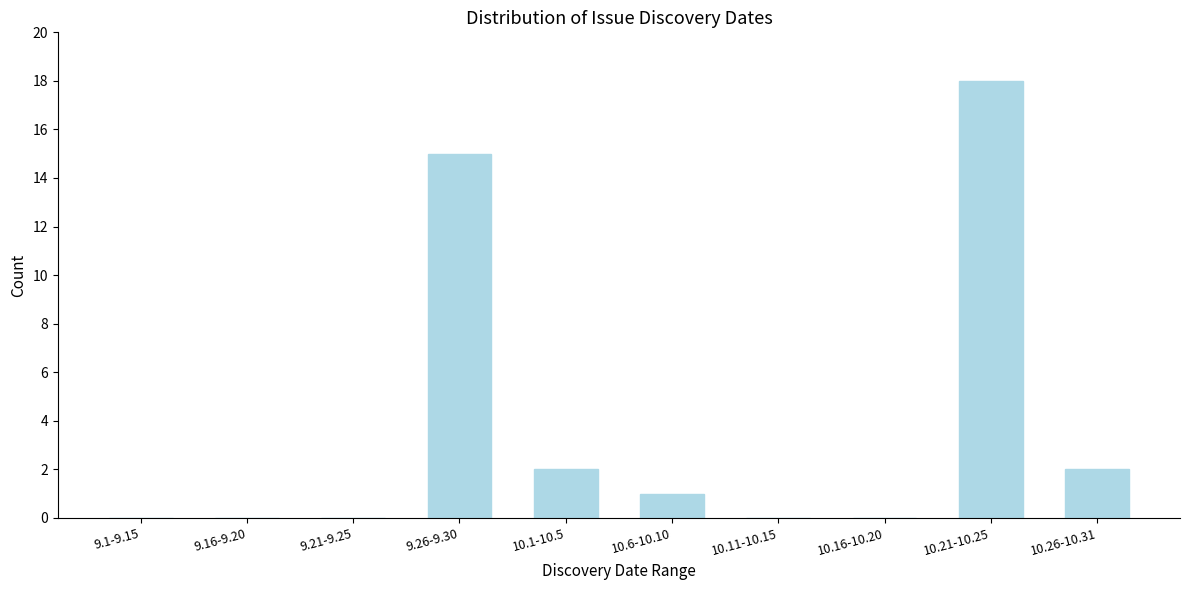

Reading left to right, what are all the values shown in this chart?

9.1-9.15=0	9.16-9.20=0	9.21-9.25=0	9.26-9.30=15	10.1-10.5=2	10.6-10.10=1	10.11-10.15=0	10.16-10.20=0	10.21-10.25=18	10.26-10.31=2